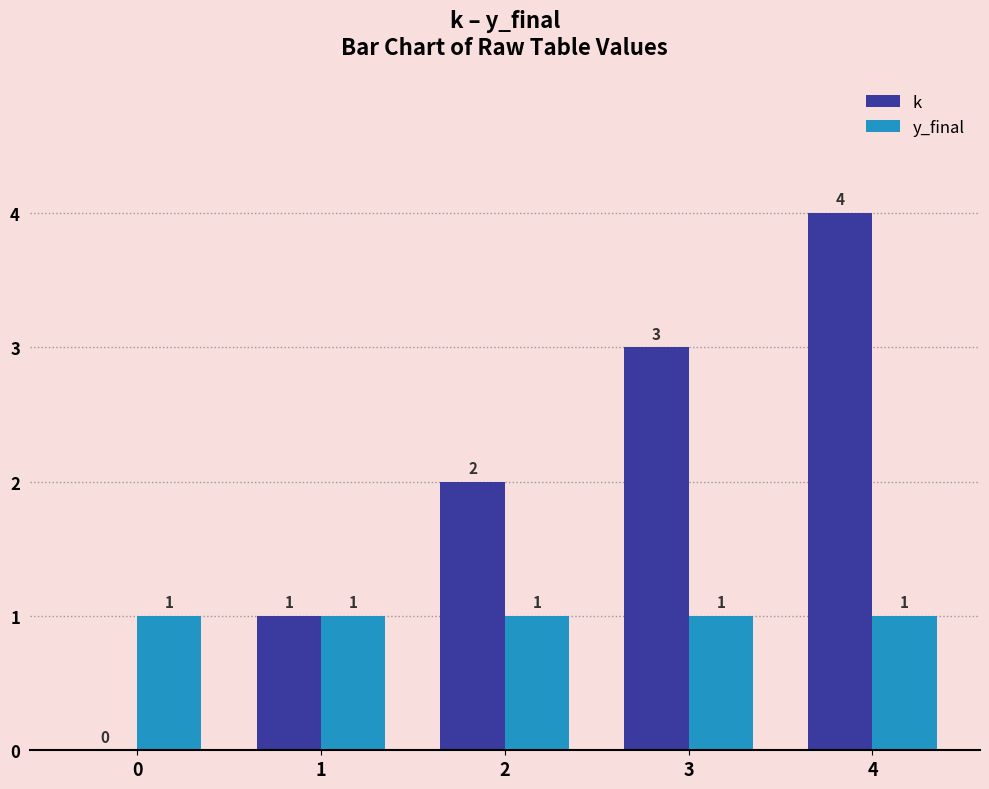

What are all the series names shown in the legend?

k, y_final